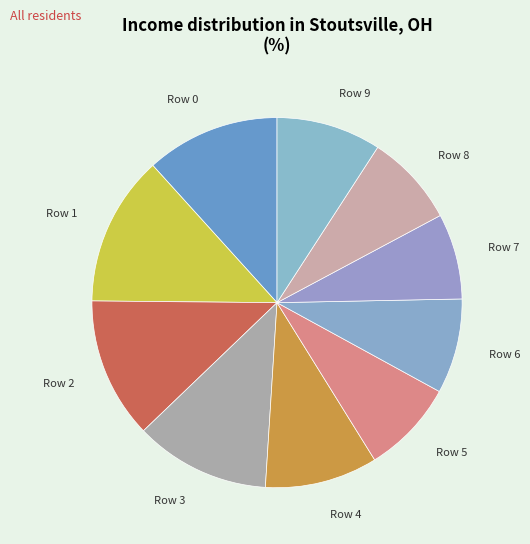

Combined, do Row 5 and Row 8 account for over 50%?

No